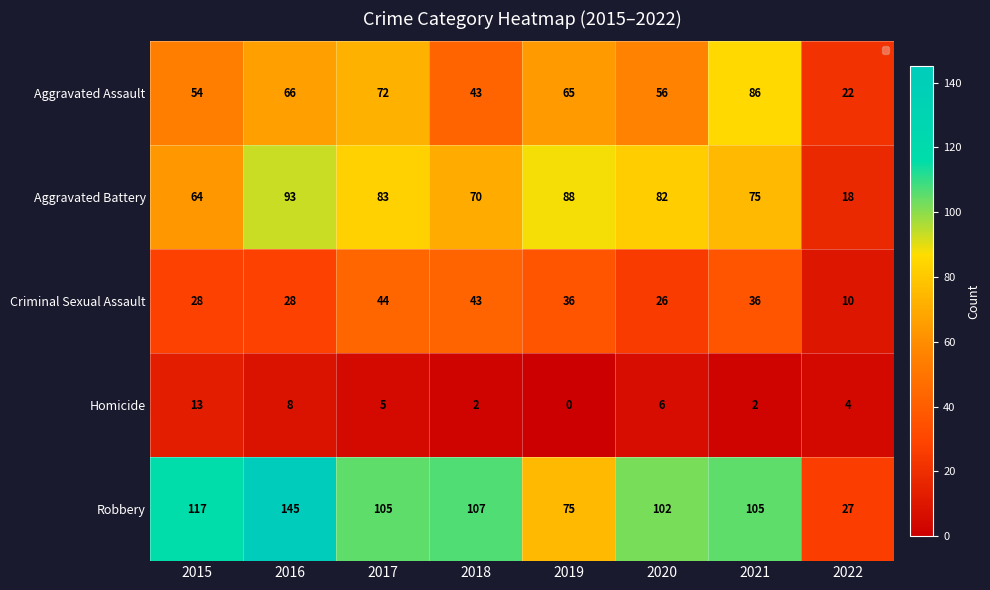

Is it true that Robbery equals 183 at 2015?

False